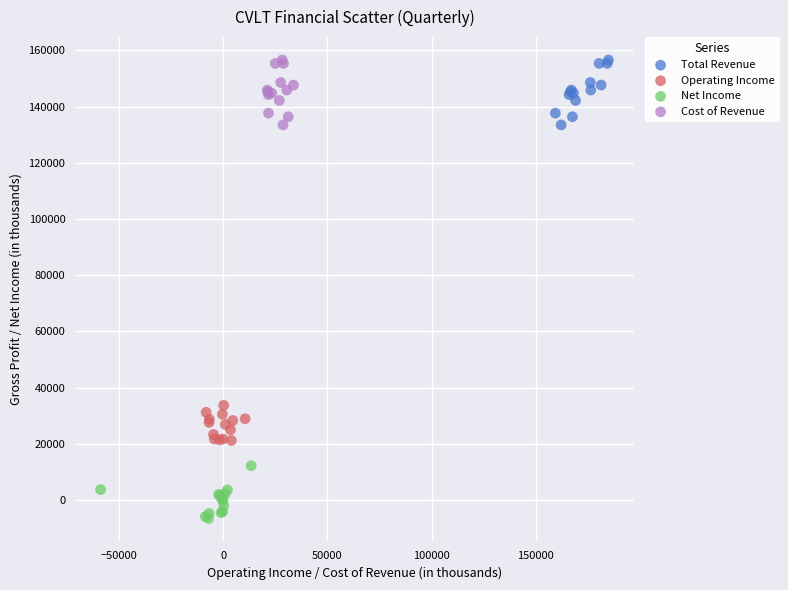

Which series reaches the minimum Y coordinate?

Net Income